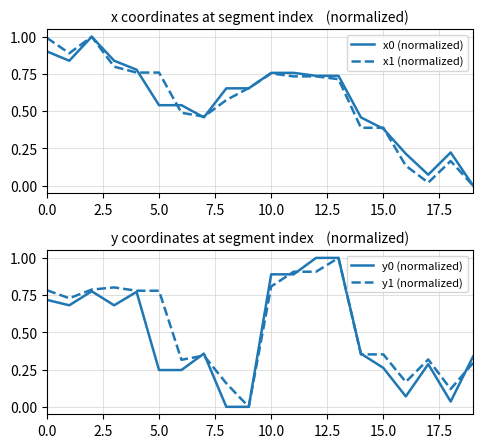

The x1 (normalized) series shows 0.6 at 15.0. True or false?

False